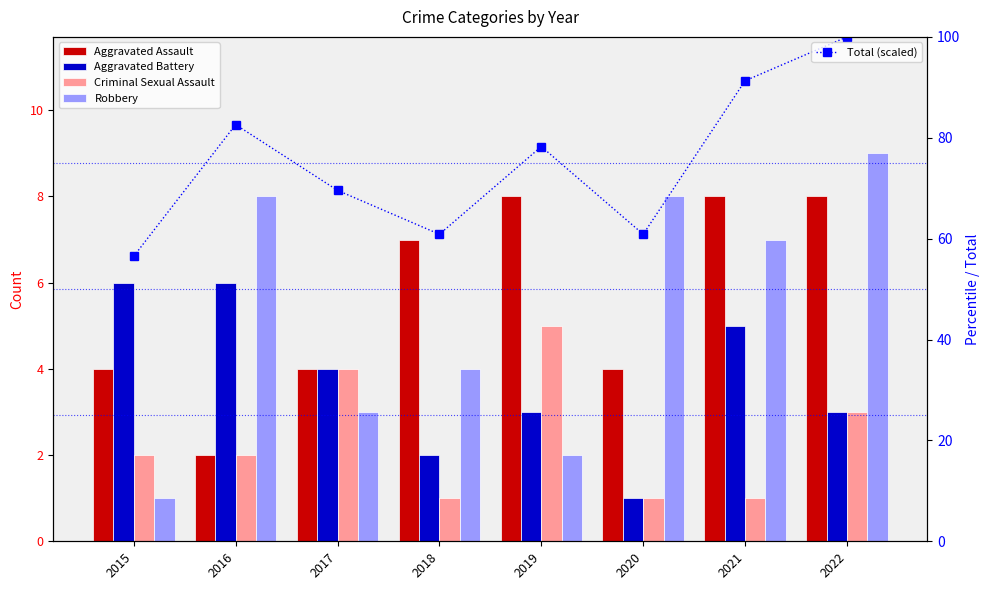

Count the number of data series in this chart.

5